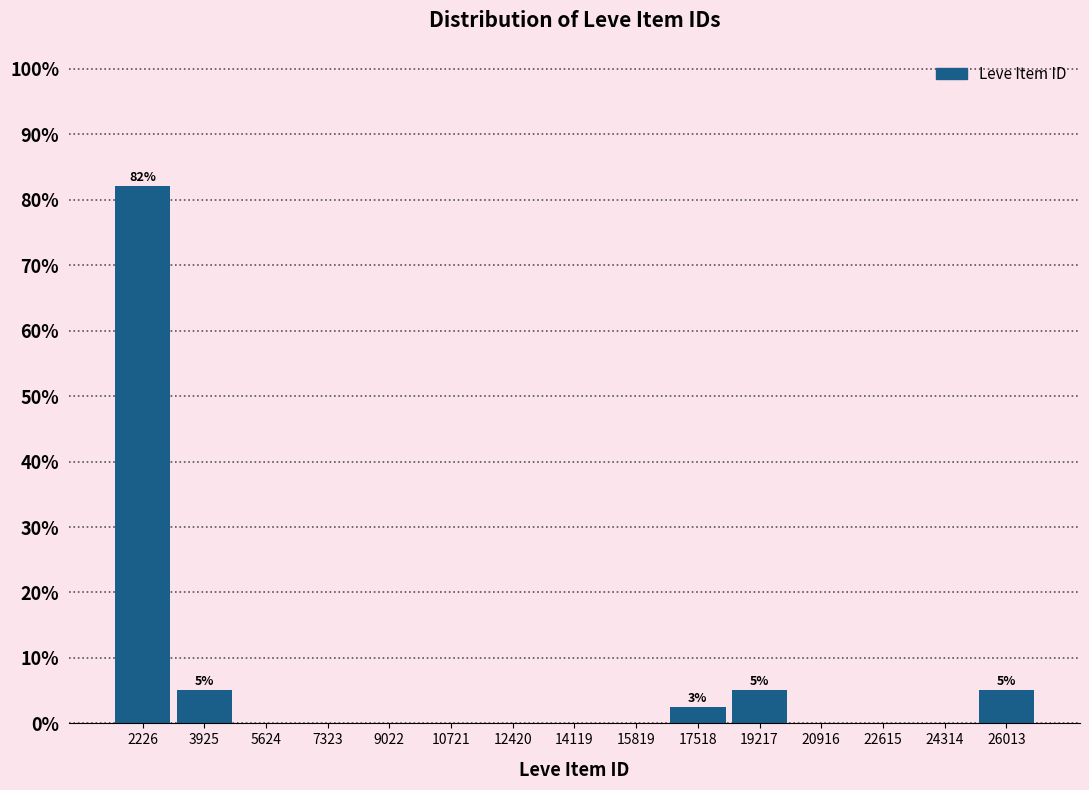

Reading left to right, list all the values displayed in this chart.

2226=82.1	3925=5.1	5624=0.0	7323=0.0	9022=0.0	10721=0.0	12420=0.0	14119=0.0	15819=0.0	17518=2.6	19217=5.1	20916=0.0	22615=0.0	24314=0.0	26013=5.1